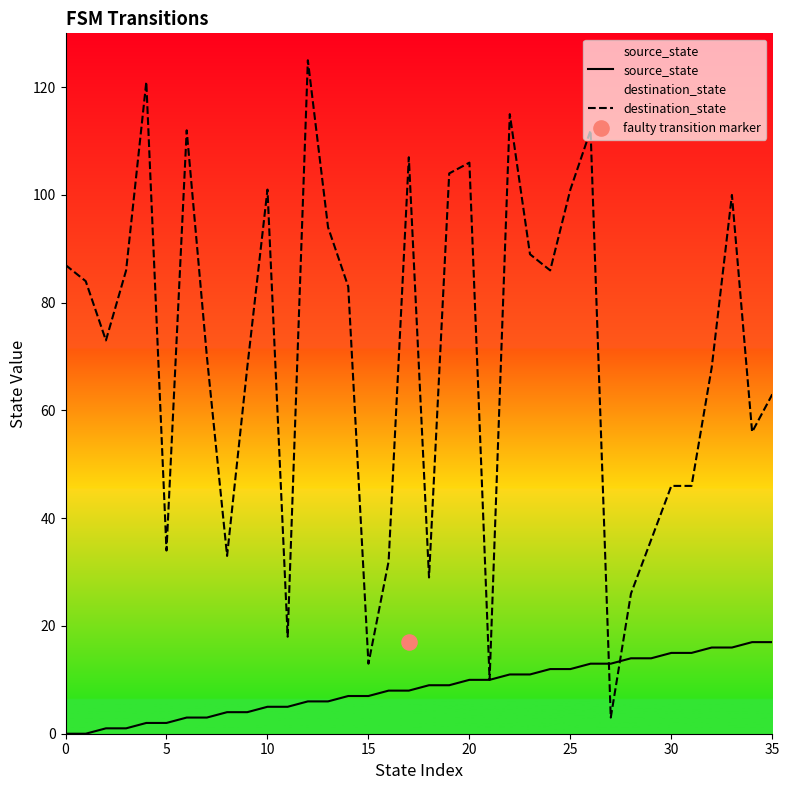

At which category is the sum across all series the highest?

12